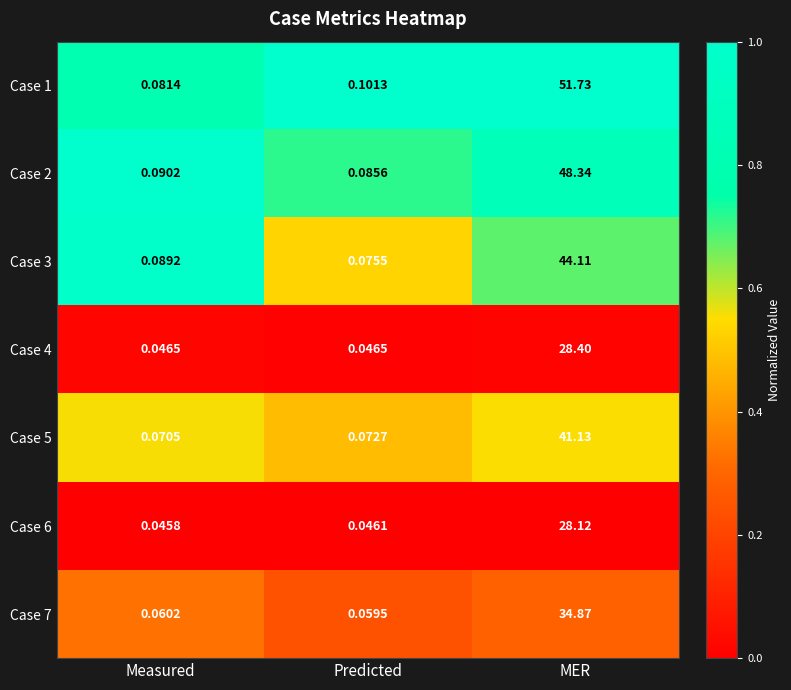

Which series has the widest spread of values?

Case 1